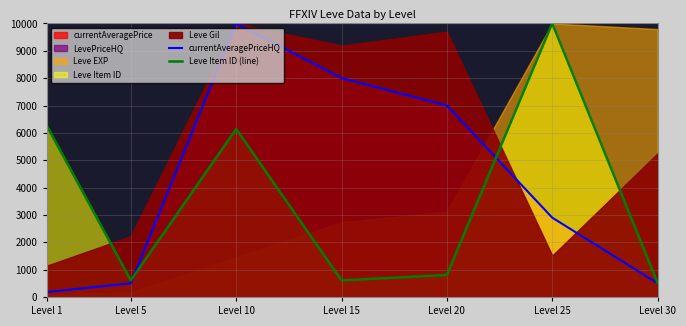

Is the value of Leve Item ID (line) at Level 10 greater than the value of currentAveragePriceHQ at Level 1?

Yes